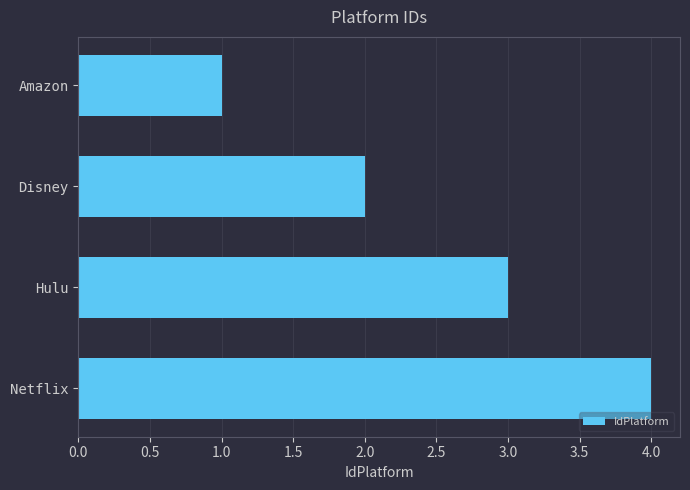

Read the value at Hulu.

3